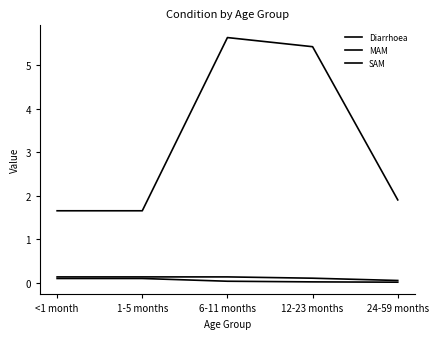

Does the chart have visible grid lines?

No